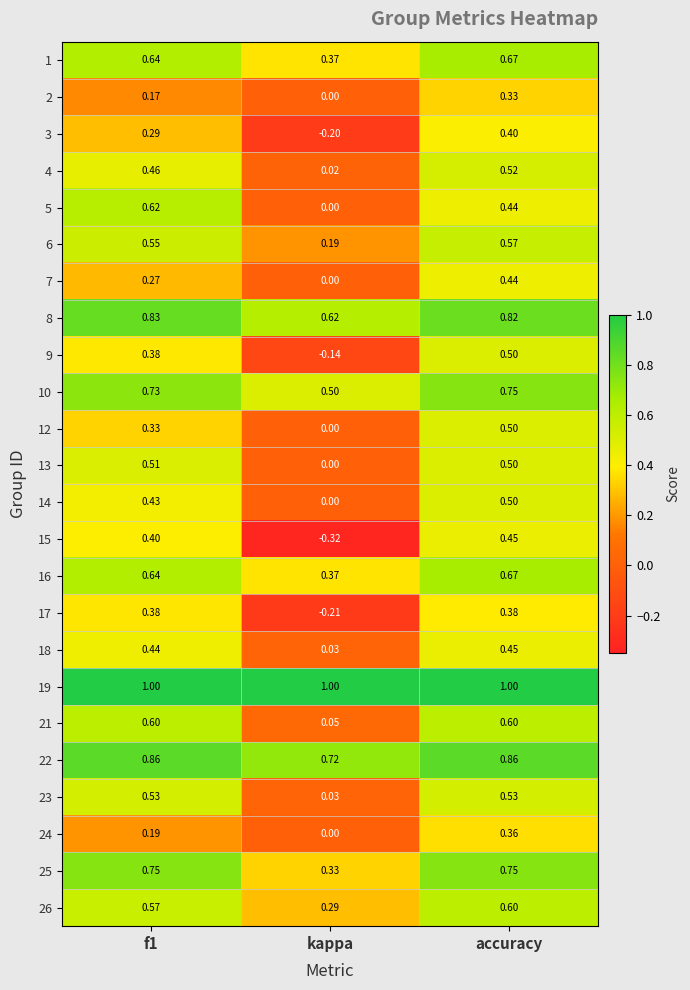

Which category has the highest value in the 16 series?

accuracy